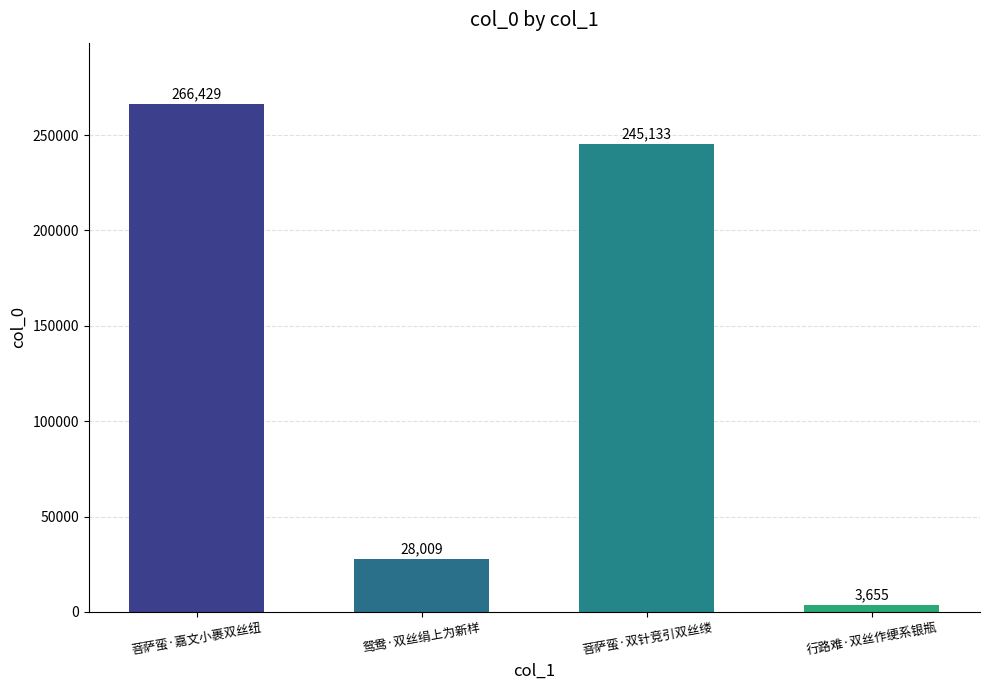

What is the maximum value shown in the chart?

266429